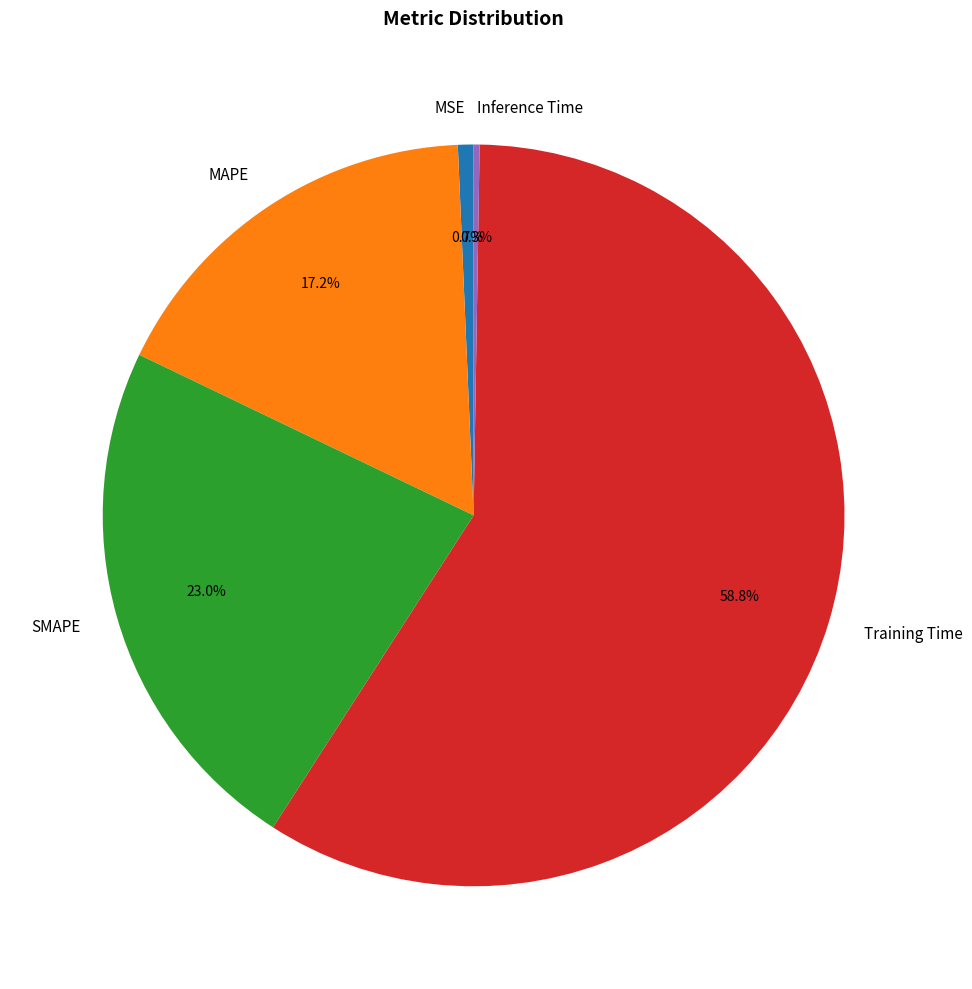

Which has a higher value, Training Time or MSE?

Training Time